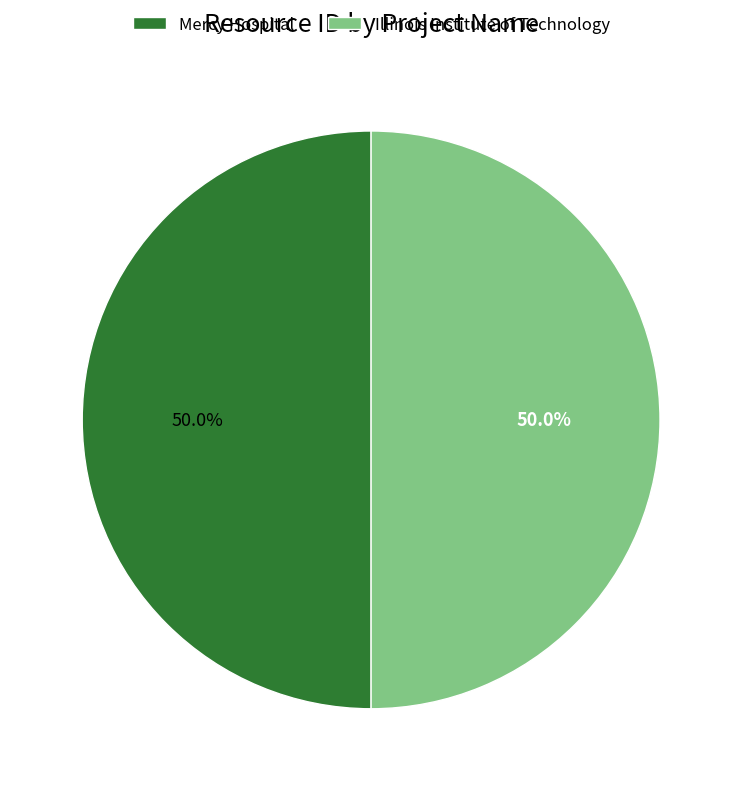

How many slices are in this pie chart?

2